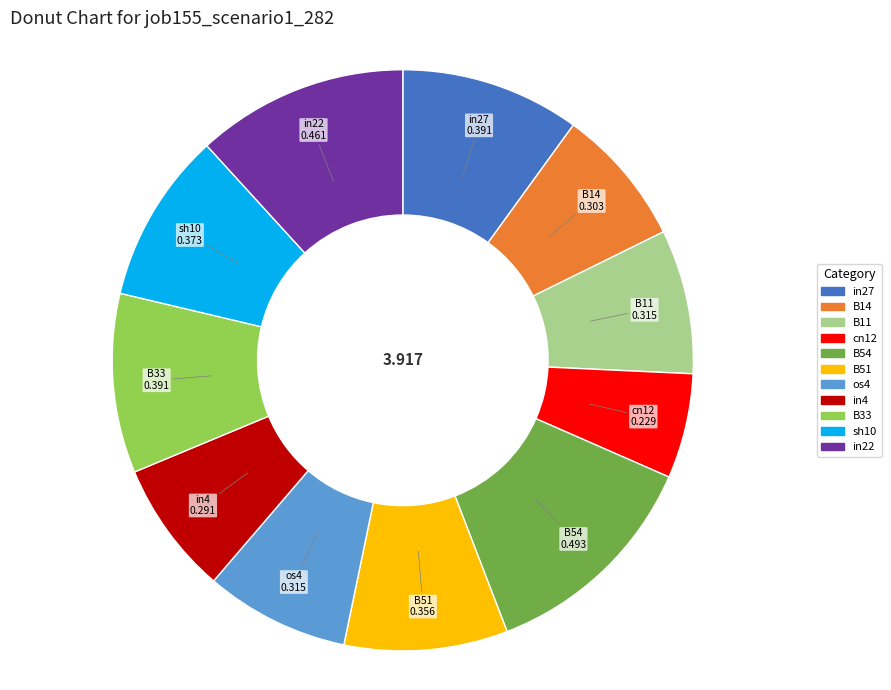

Combined, do B11 and sh10 account for over 50%?

No